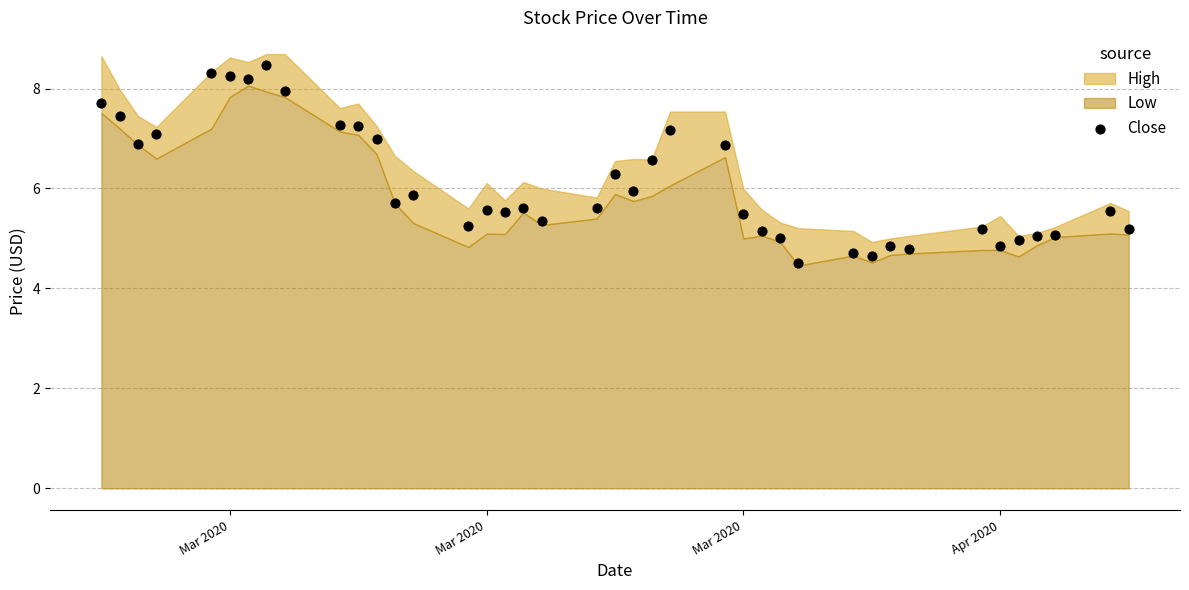

What is the range of Y values (max minus min)?

4.0